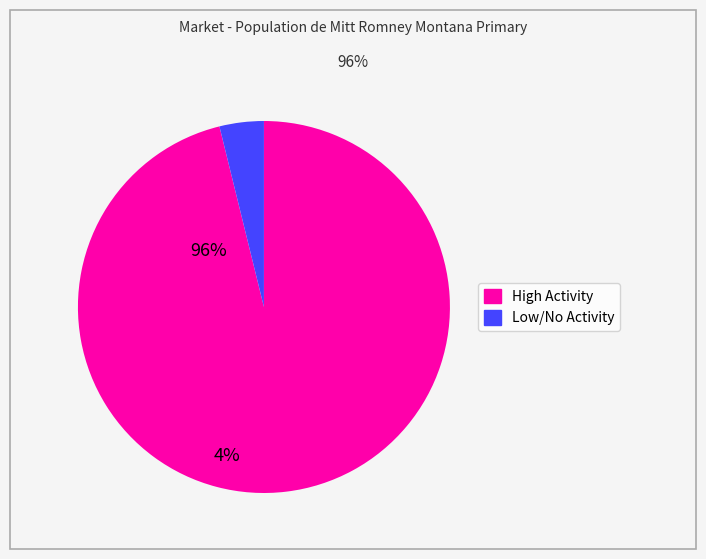

Does any single category account for the majority?

Yes